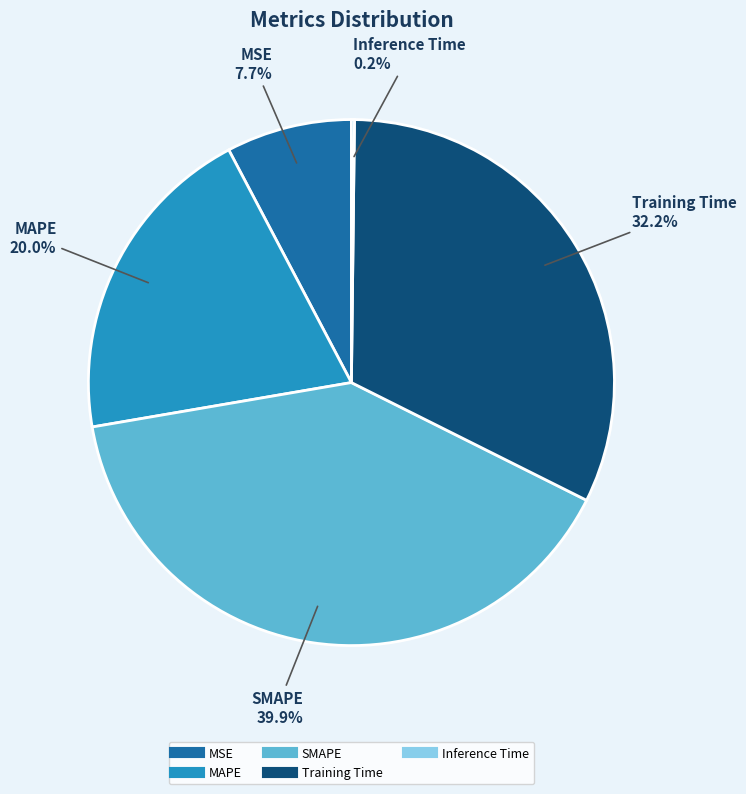

To the nearest percent, what percentage of the pie is SMAPE?

40%